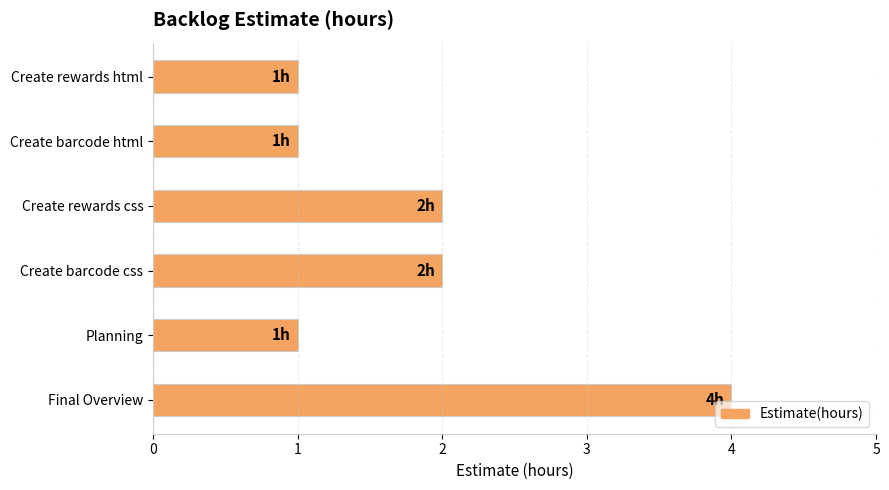

What is the label of the 2nd bar from the bottom?

Planning